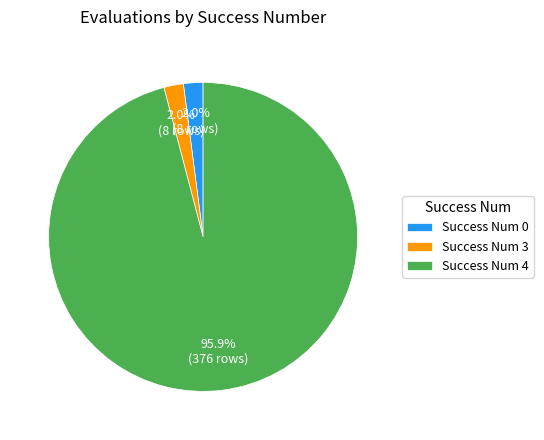

Between Success Num 4 and Success Num 0, which is larger?

Success Num 4